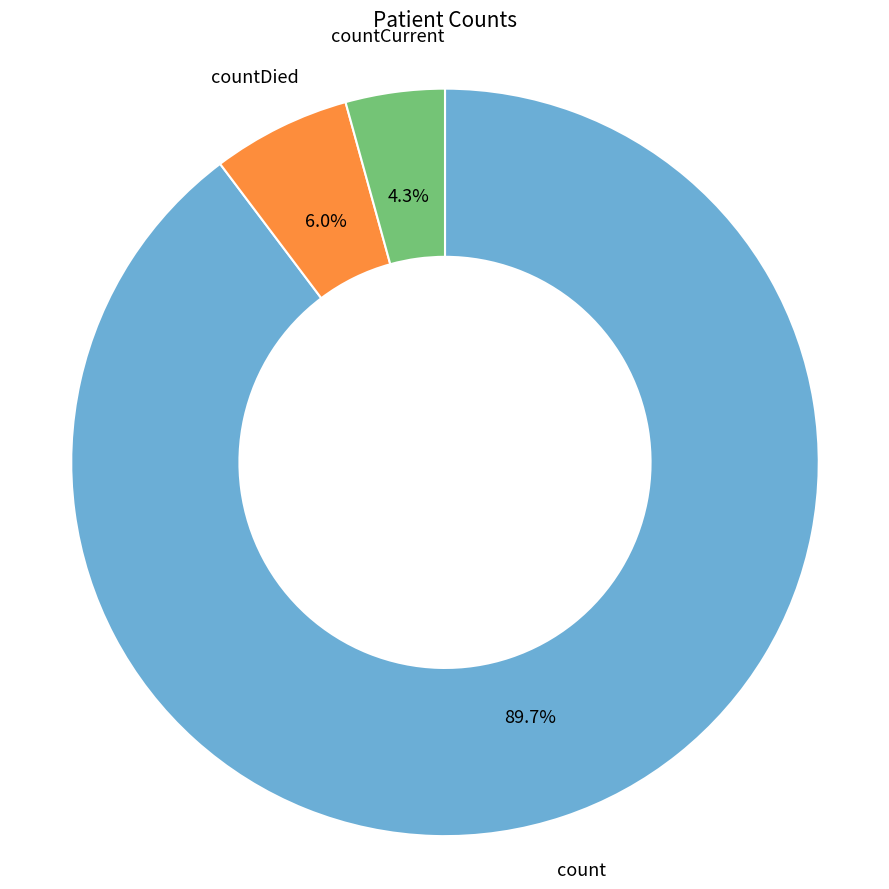

Does any single category account for the majority?

Yes